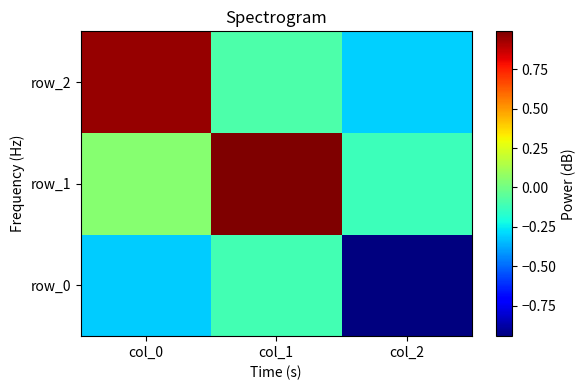

What is the approximate value of row_2 at col_1?

-0.1